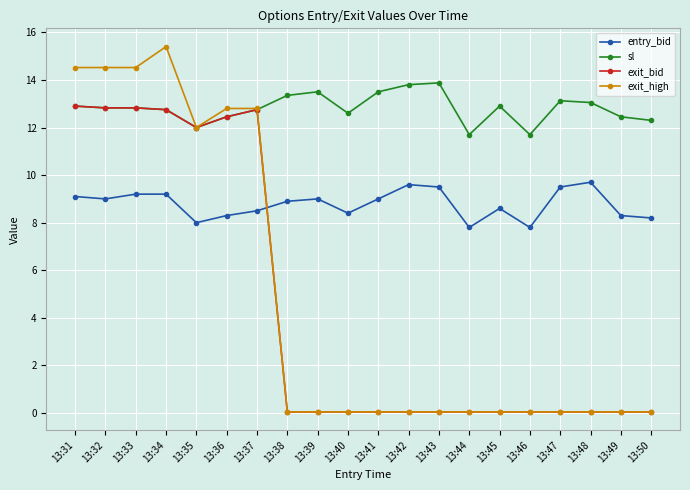

The entry_bid series shows 2.2 at 13:49. True or false?

False